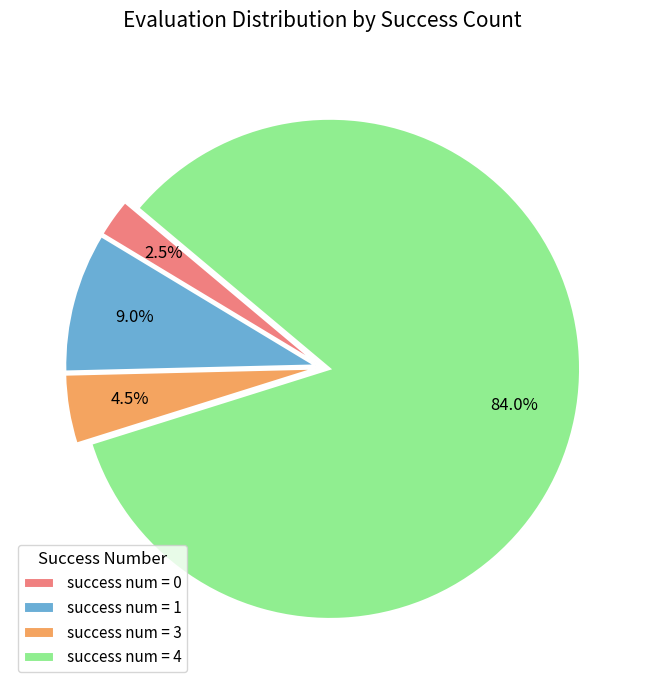

Combined, do success num = 1 and success num = 0 account for over 50%?

No